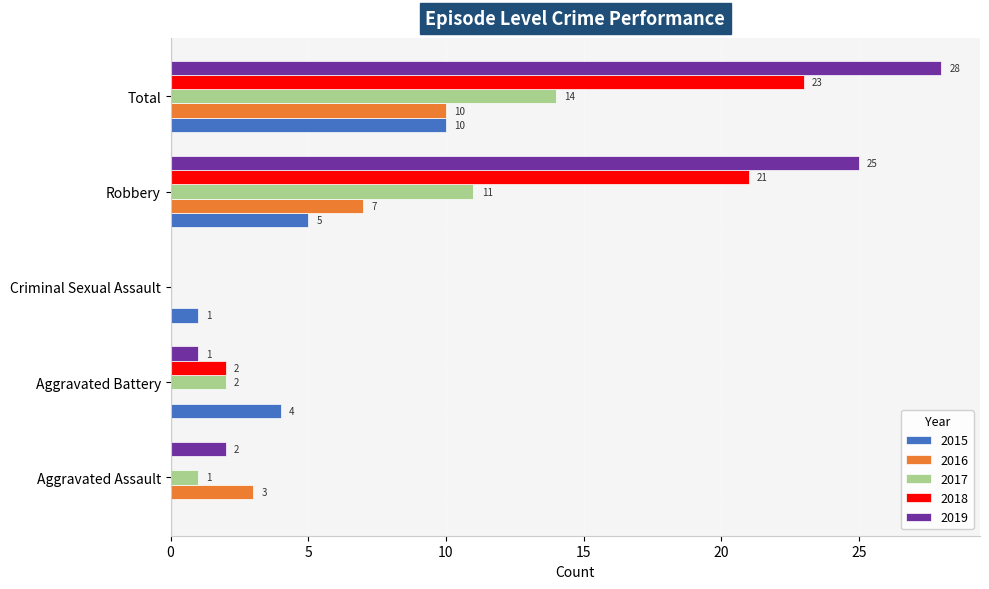

What value does the 2016 series have at Total?

10